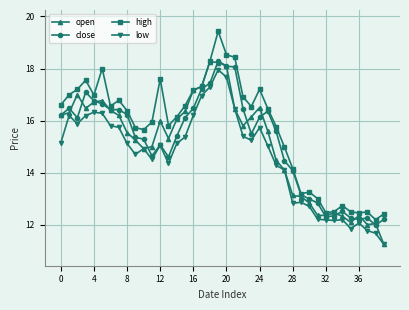

What is the value of the open point at the 40th from the left?

11.2